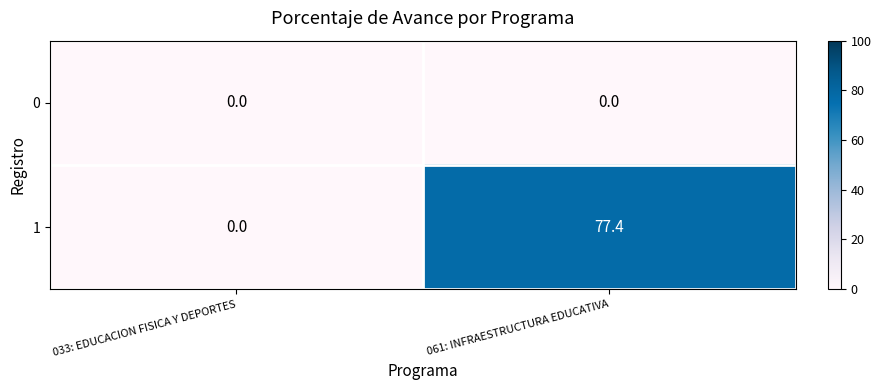

What is the sum of all 1 values?

77.4